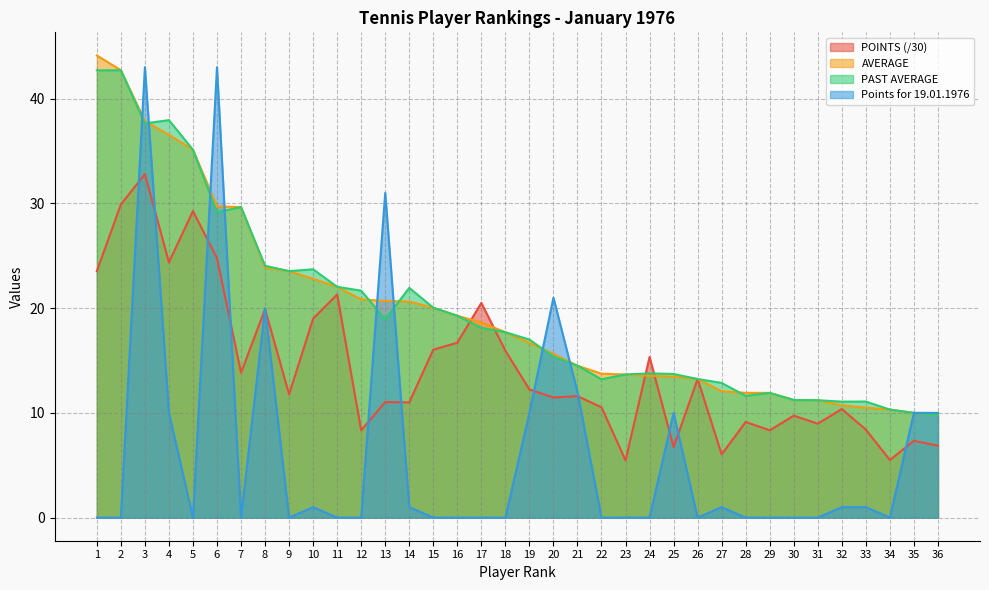

What is the difference between the AVERAGE values at 27 and 4?

24.5